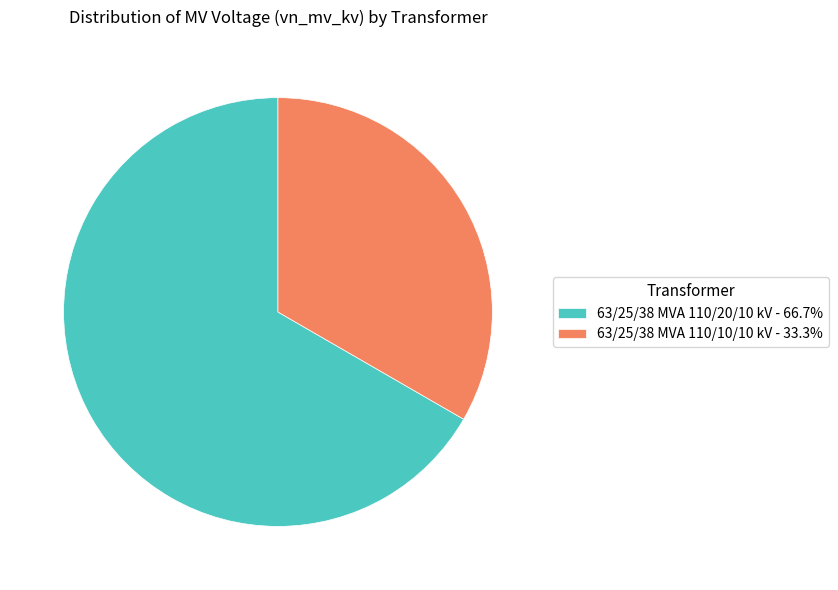

How many segments does this pie chart have?

2